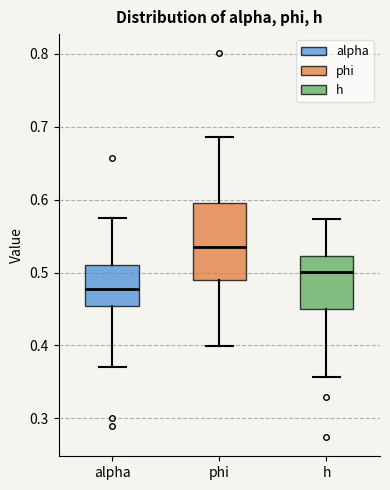

Where does the upper whisker of the box for h end on the y-axis? The values are not printed on the chart, so give them approximately, as read against the axis.

0.57